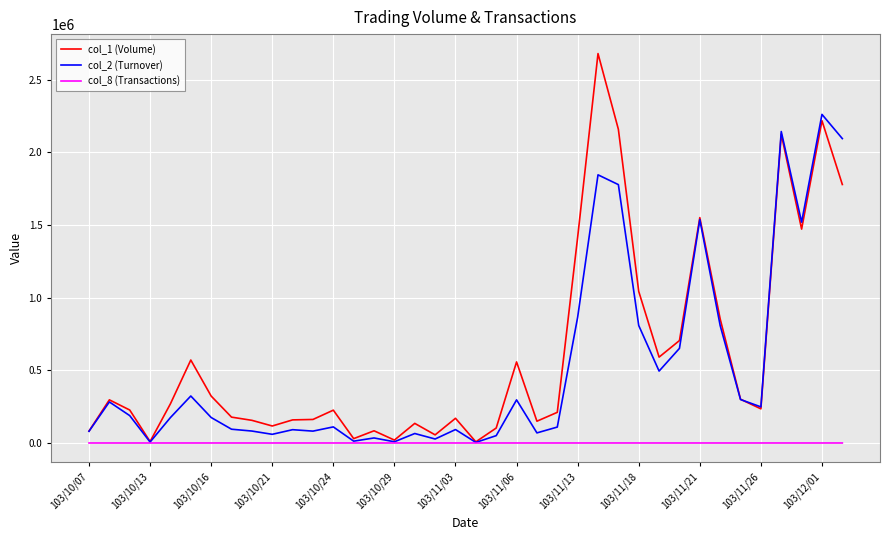

List the series in order of their overall mean, lowest first.

col_8 (Transactions), col_2 (Turnover), col_1 (Volume)